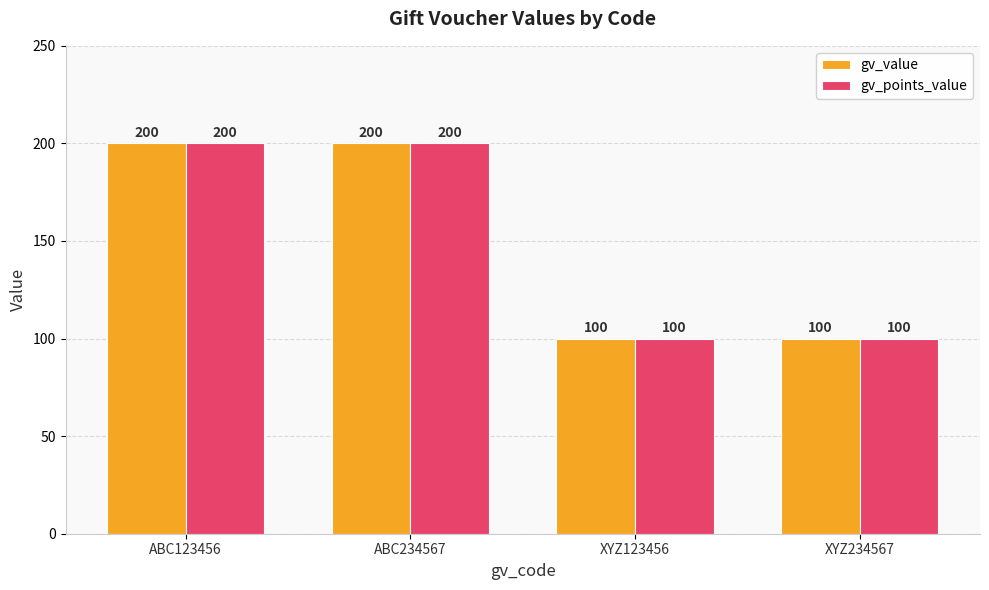

What is the average value of the gv_value series?

150